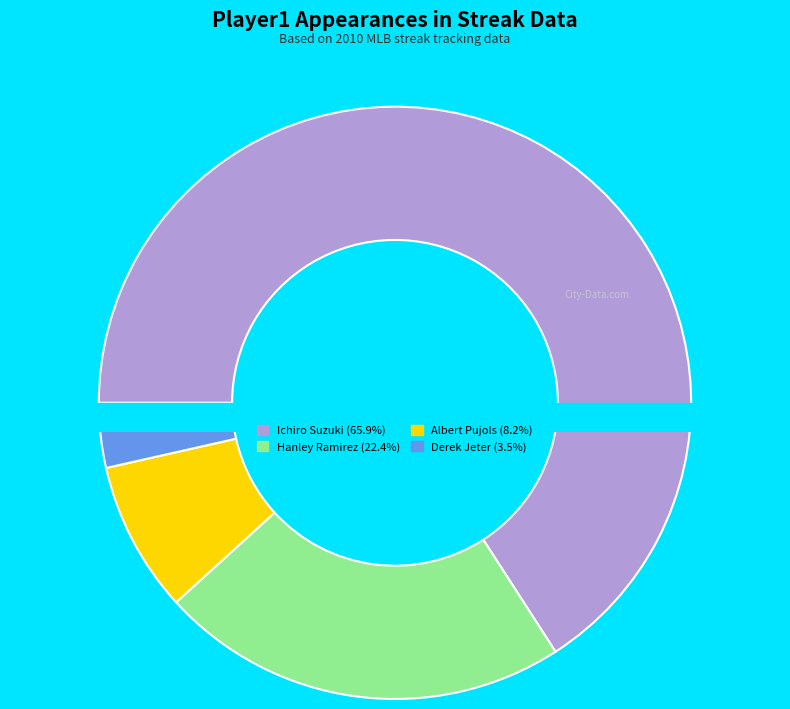

Count the number of slices in the pie.

4